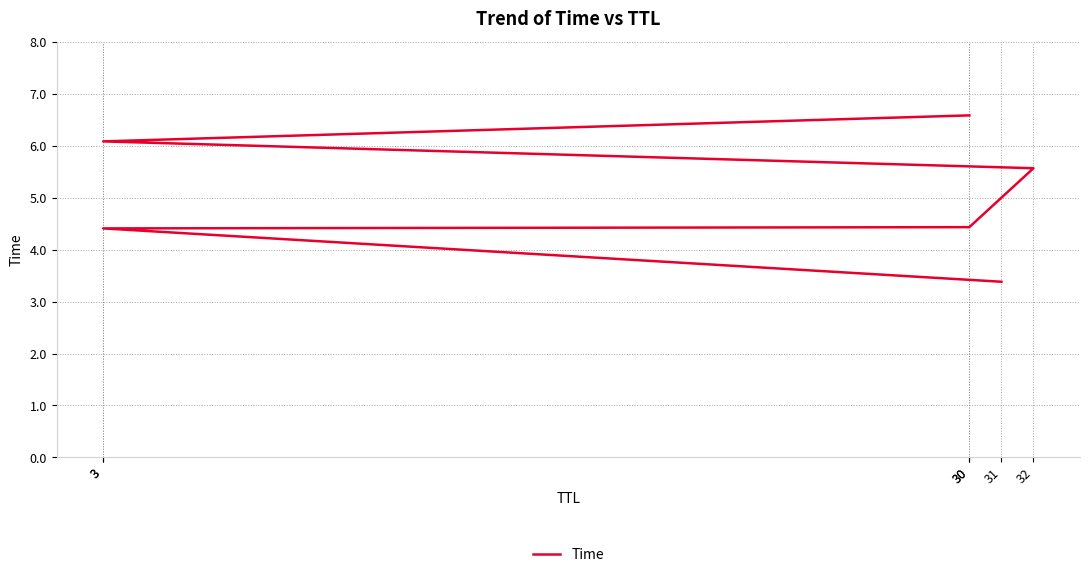

Read the value at 3.

4.4